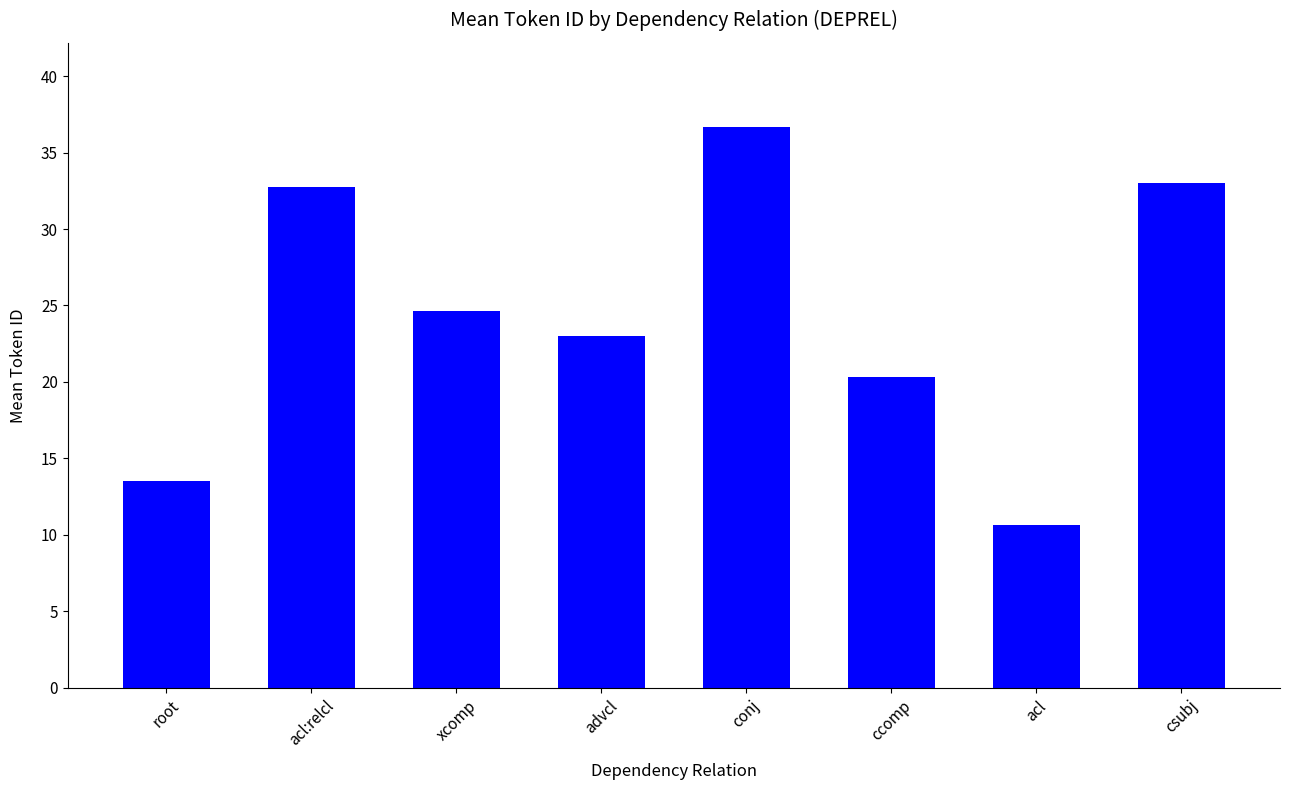

Reading left to right, list all the values displayed in this chart.

root=13.5	acl:relcl=32.8	xcomp=24.6	advcl=23.0	conj=36.7	ccomp=20.3	acl=10.7	csubj=33.0